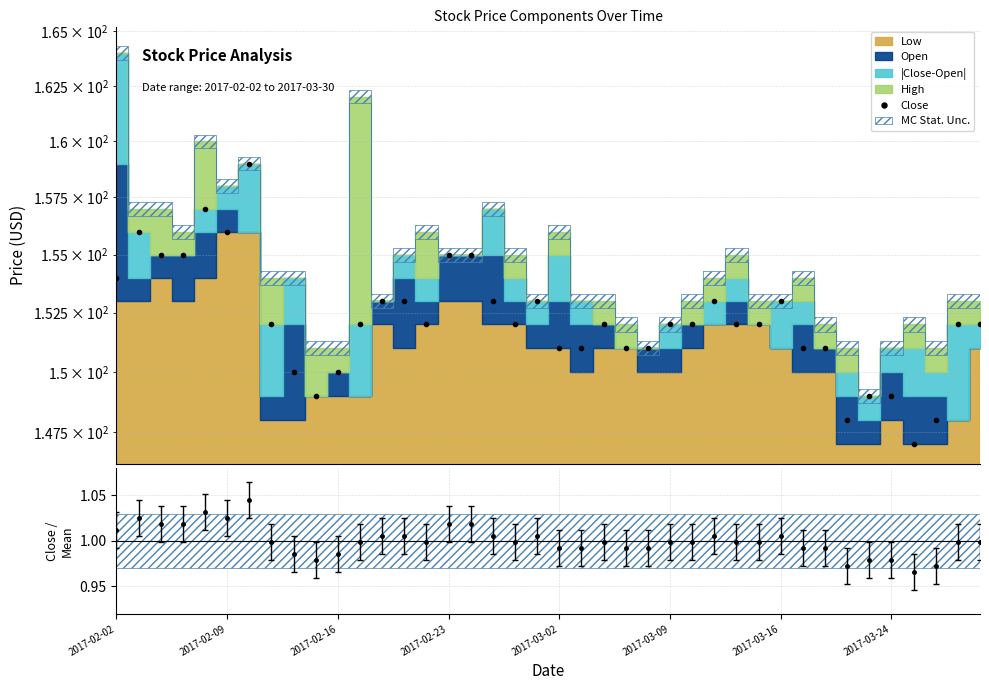

How many lines are shown in the chart?

1